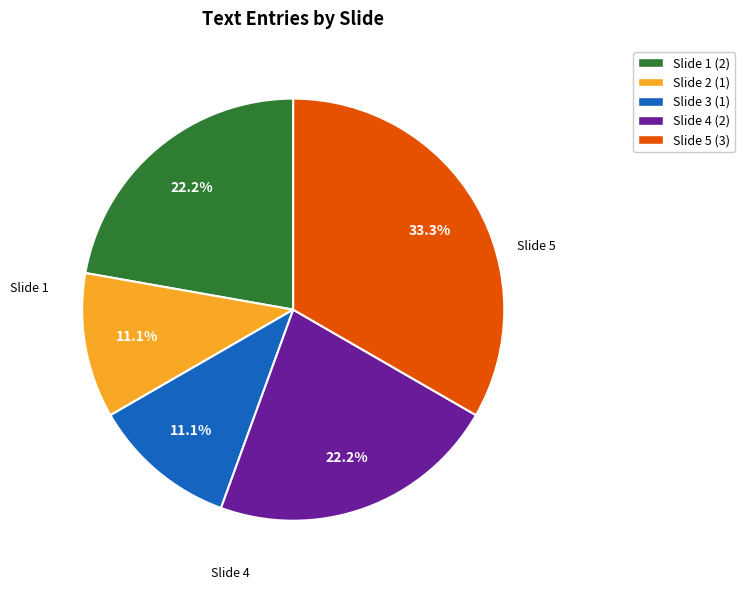

To the nearest percent, what is the combined percentage of Slide 1 and Slide 5?

56%